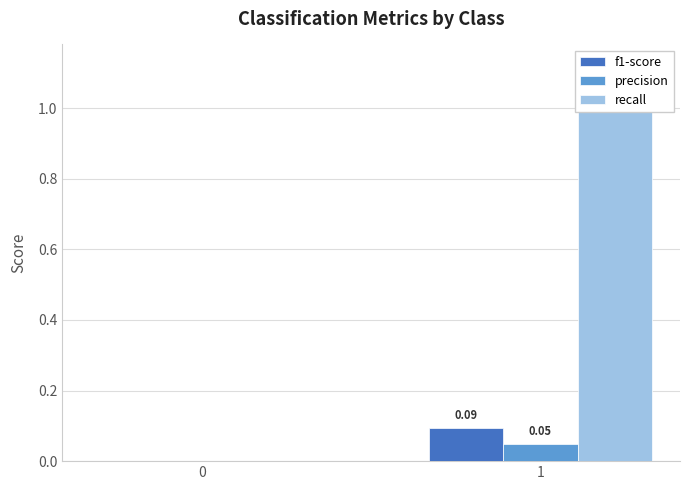

How many groups of bars are there?

2